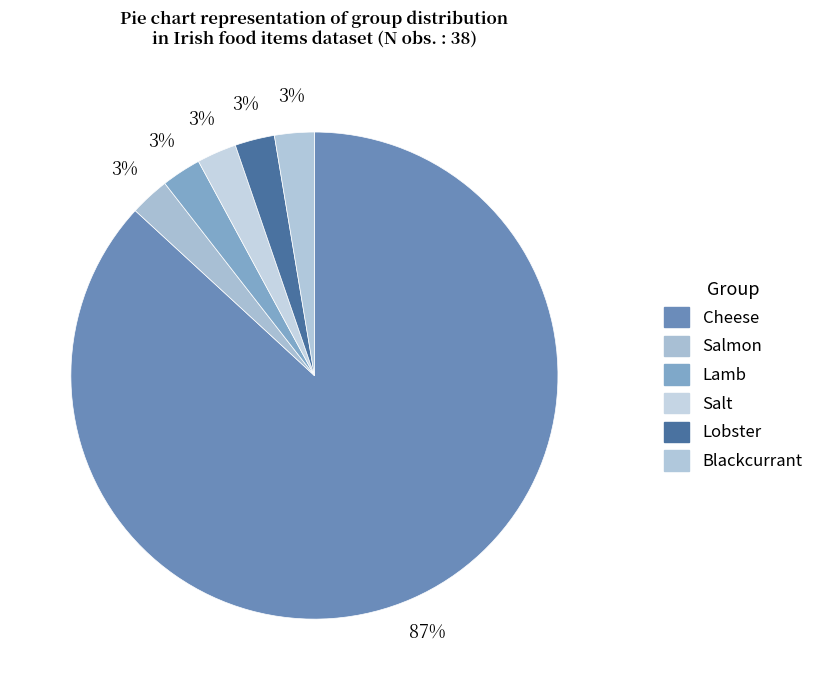

To the nearest percent, what is the average slice percentage?

17%